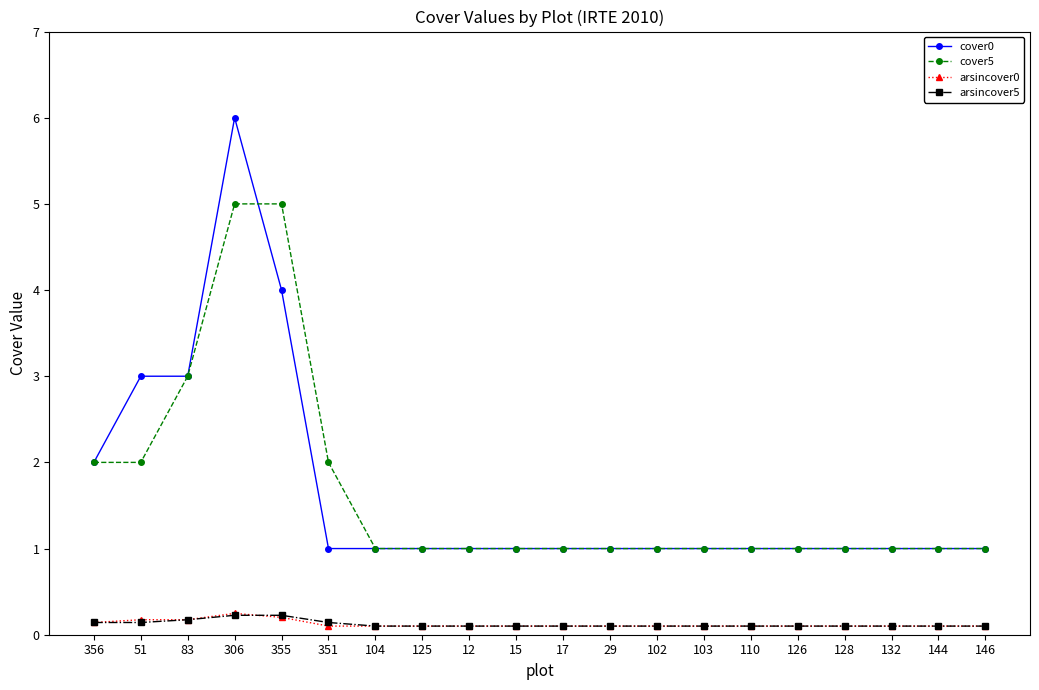

The value of cover5 at 356 is 1.4. True or false?

False